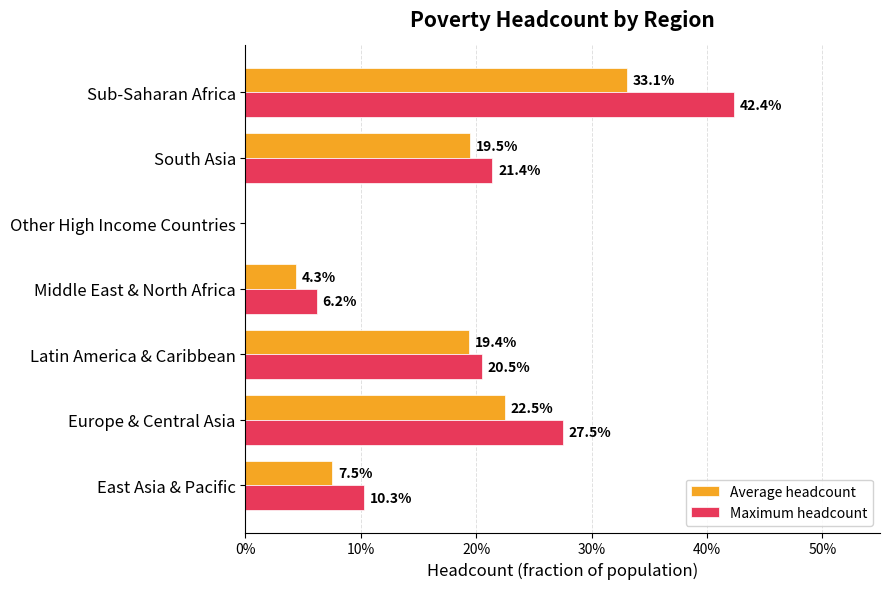

What are all the series names shown in the legend?

Average headcount, Maximum headcount